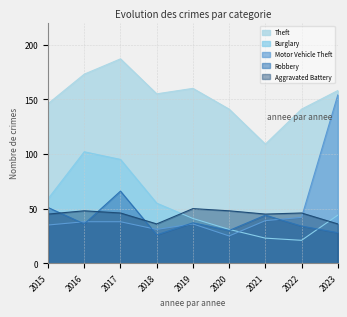

Which series has the largest total across all categories?

Theft